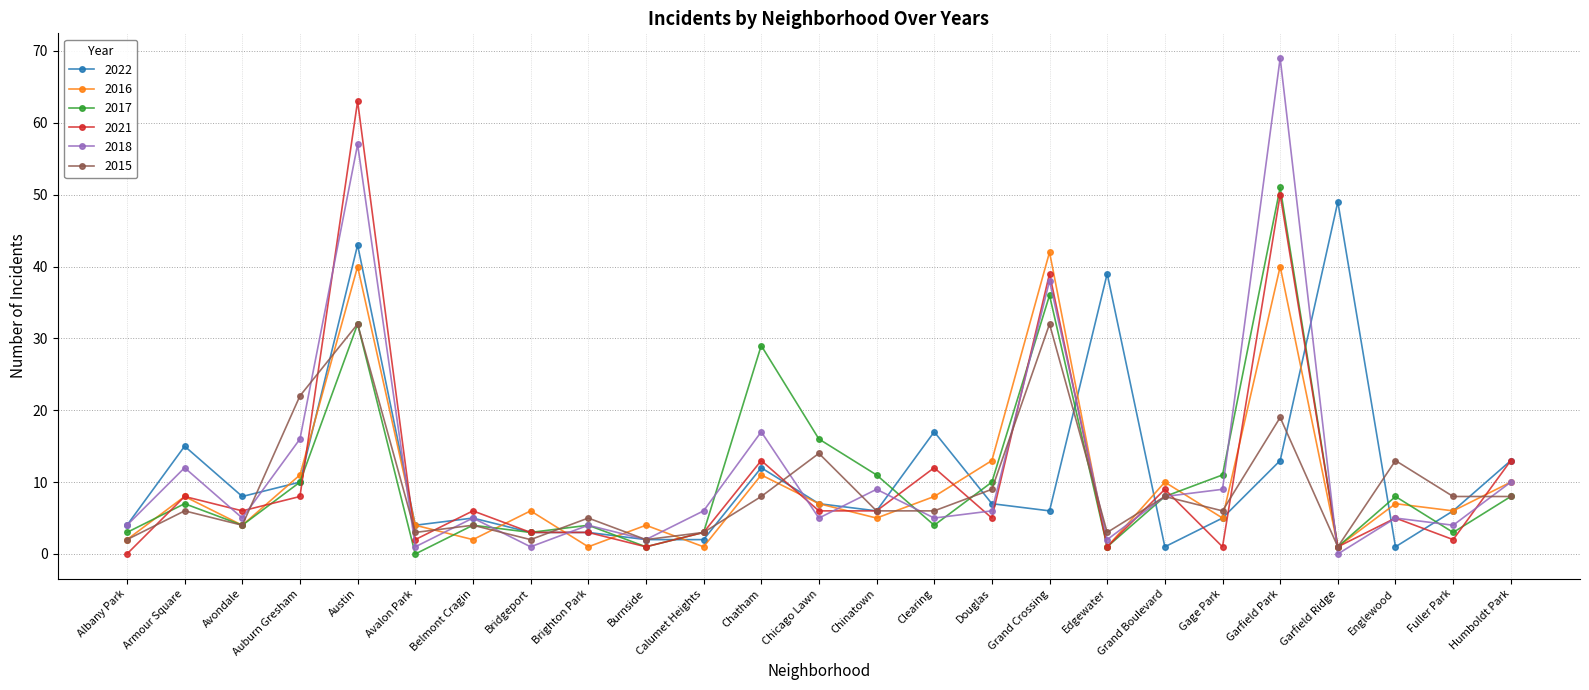

What is the value of the 2016 point at the 1st from the left?

2